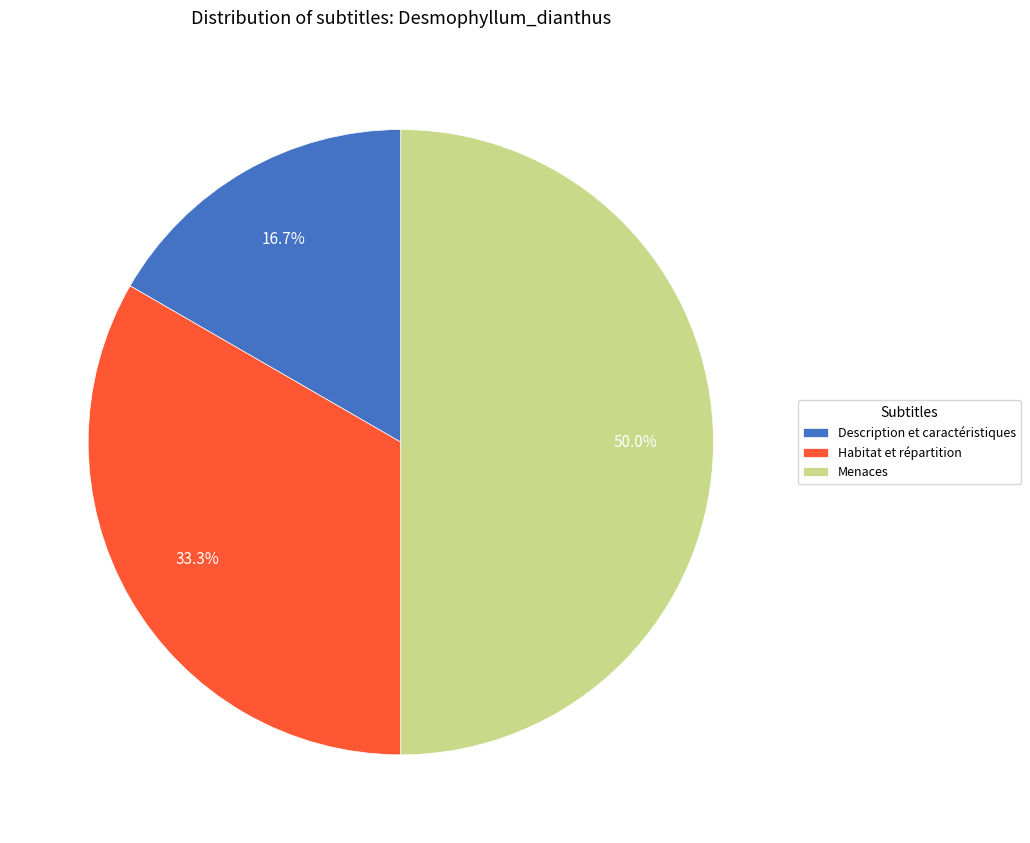

To the nearest percent, what portion does Menaces represent?

50%